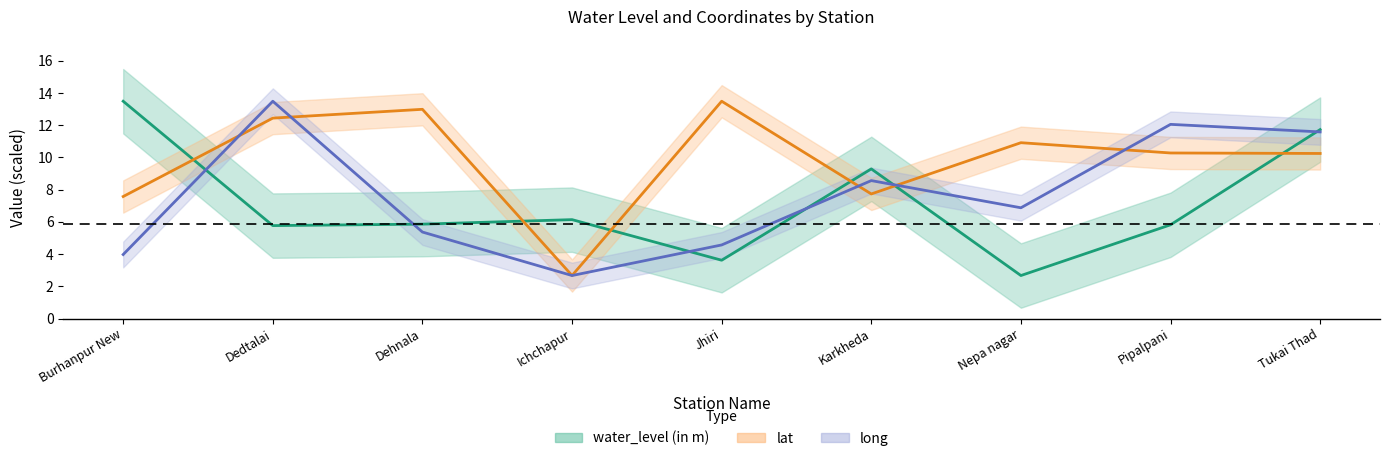

True or false: water_level (in m) and lat intersect in this chart.

True